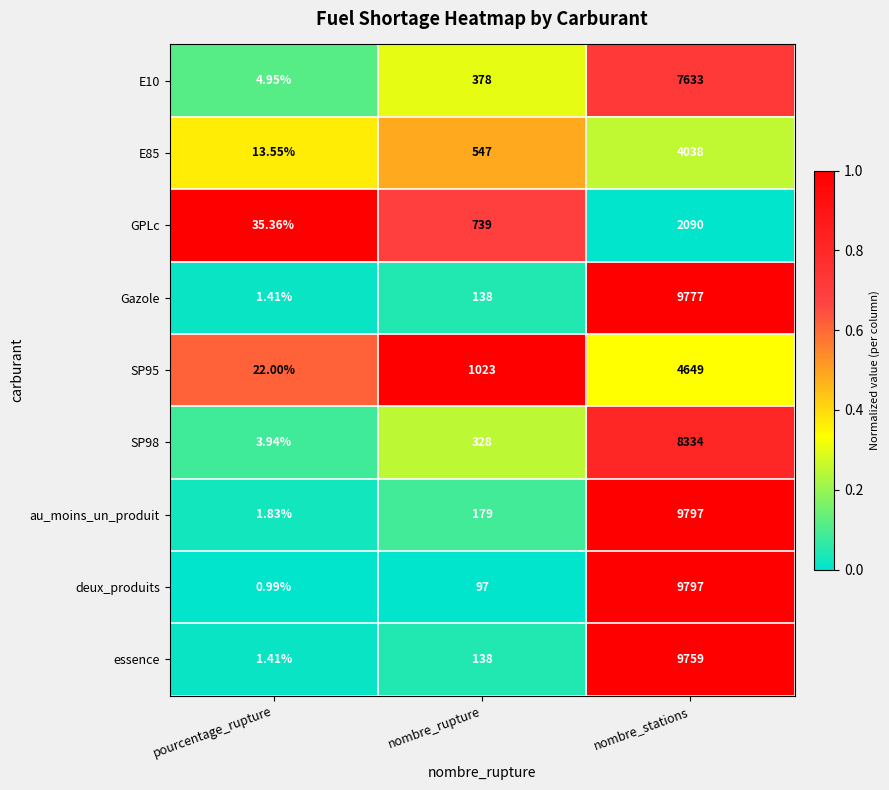

At which category is the sum across all series the highest?

nombre_stations